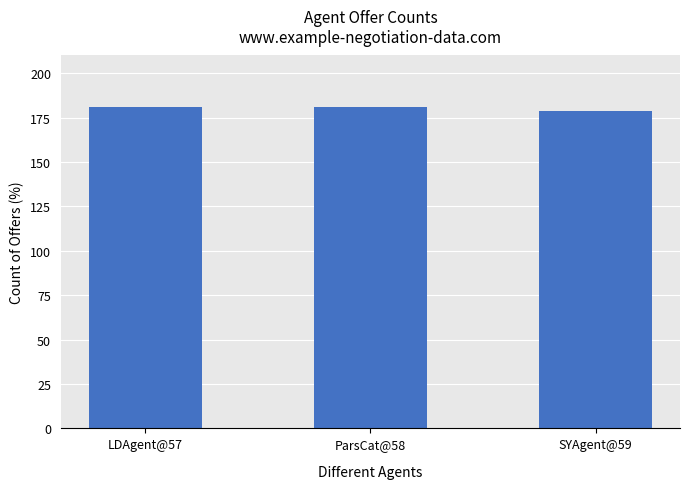

What is the maximum value shown in the chart?

181